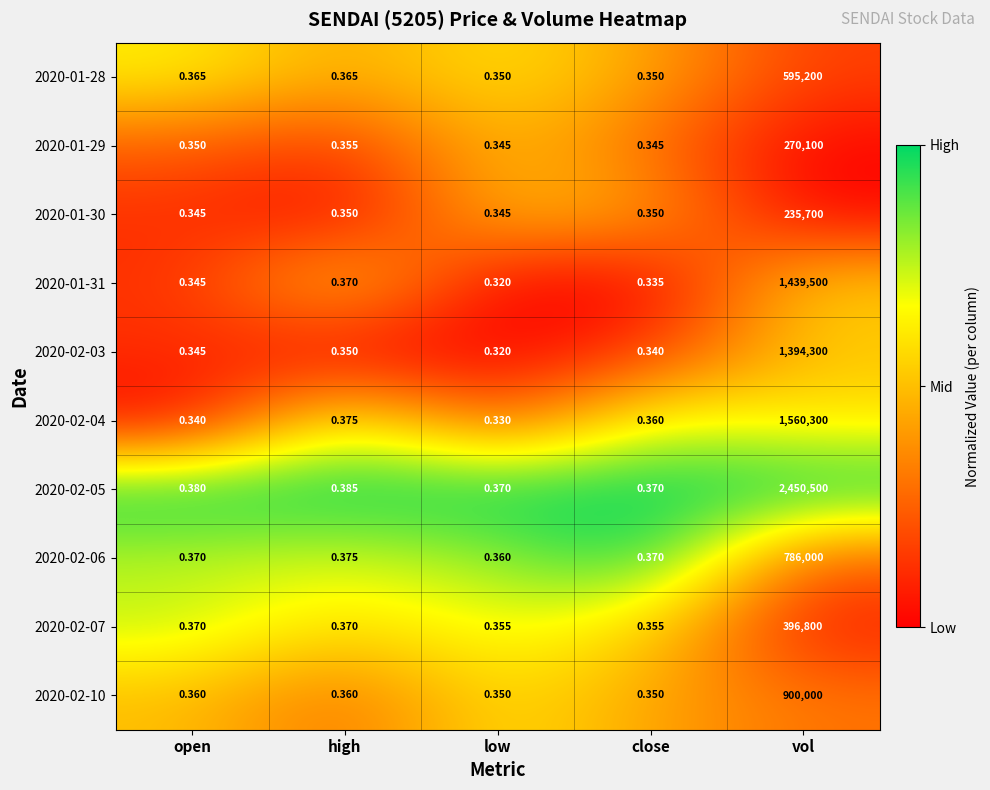

List the labels in order of 2020-02-04 value, largest first.

vol, high, close, open, low